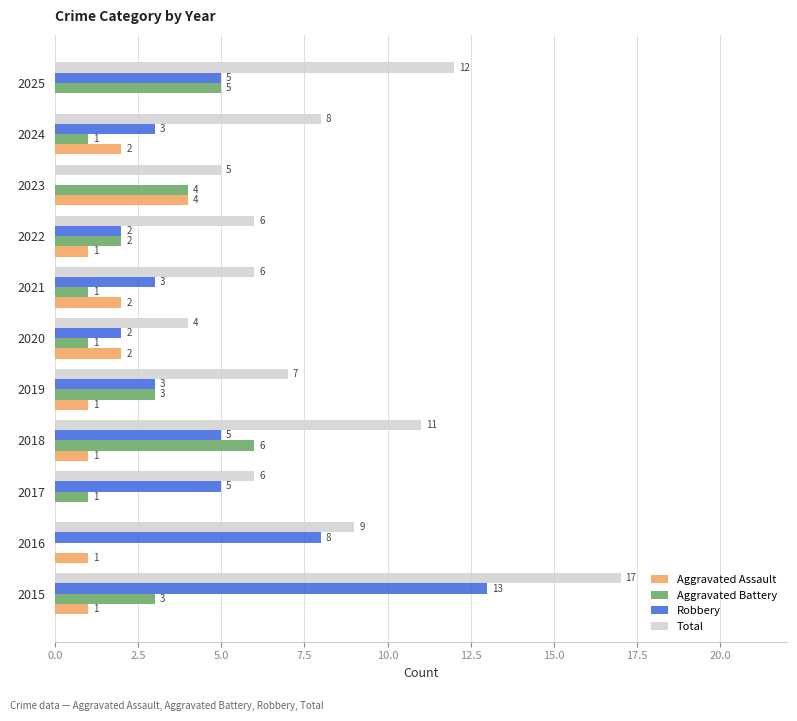

How many distinct data groups are displayed?

4